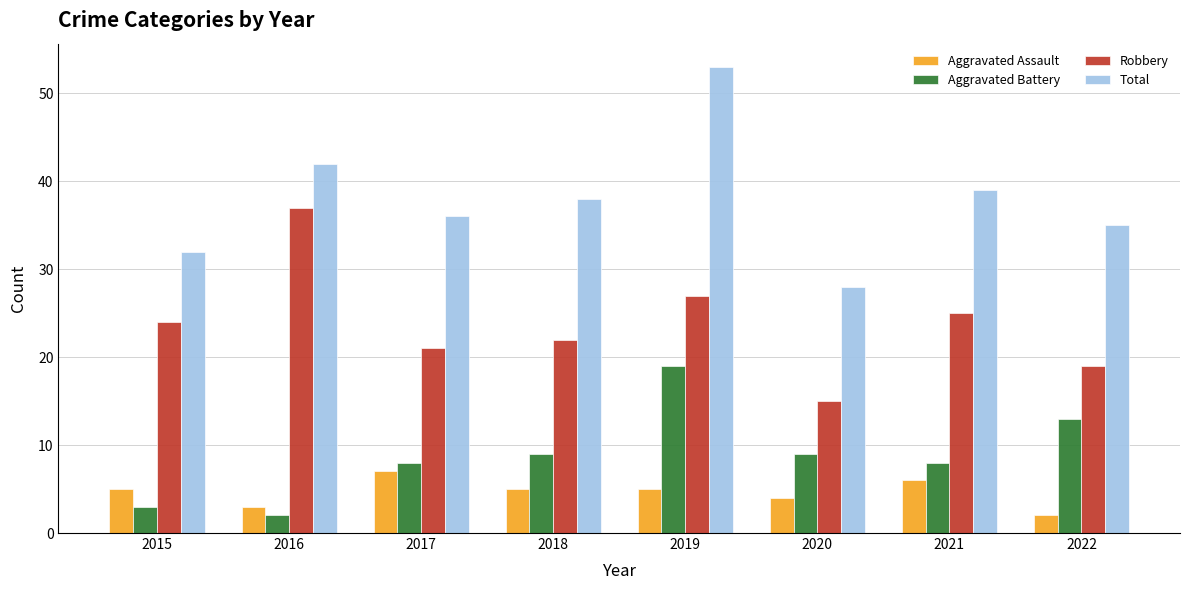

Rank the series by their maximum value, from highest to lowest.

Total, Robbery, Aggravated Battery, Aggravated Assault